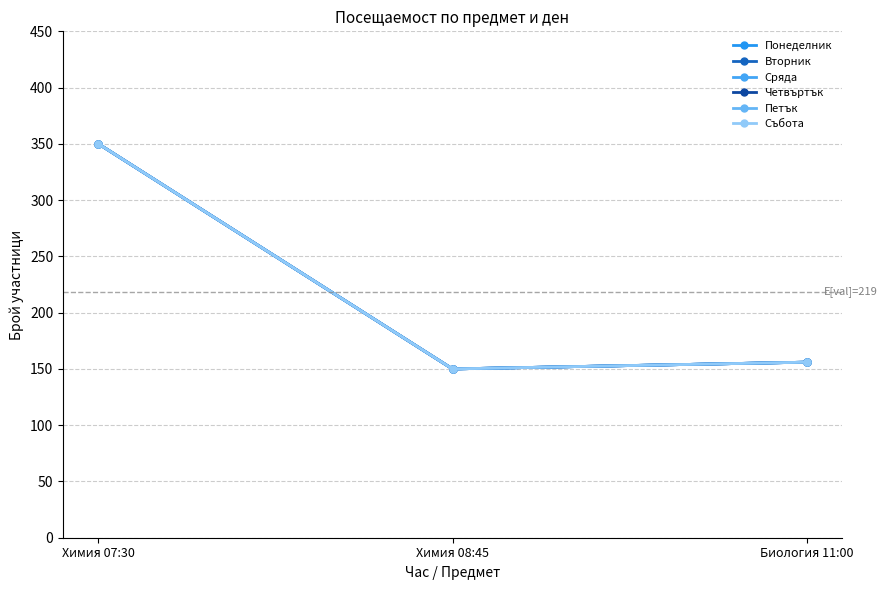

What value does the Сряда series have at Химия 08:45, to the nearest 10?

150